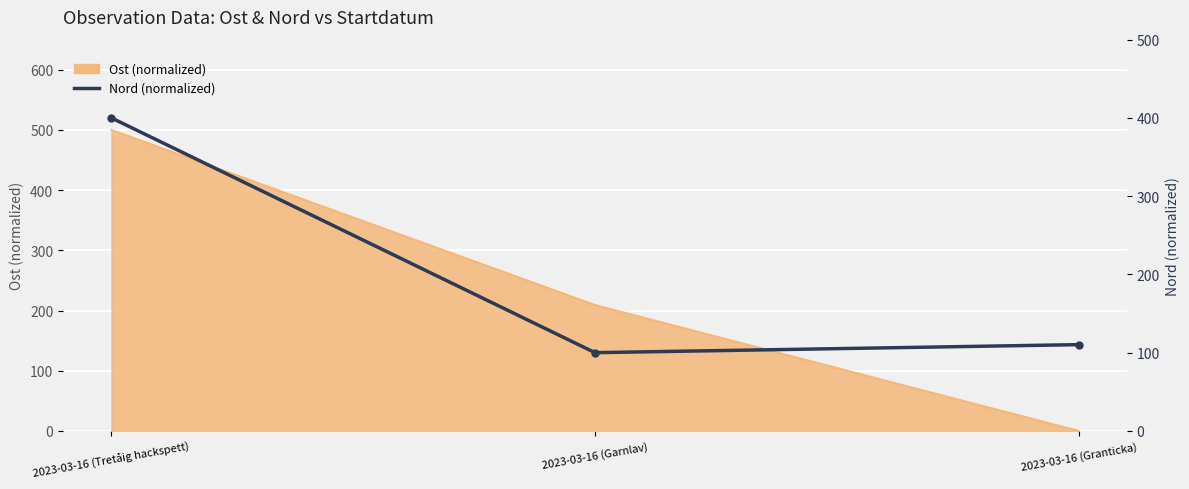

What is the sum of all values?

610.2